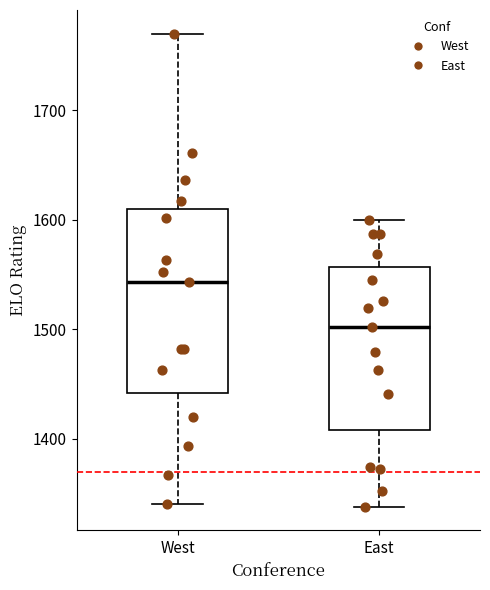

Which box has the highest median line?

West